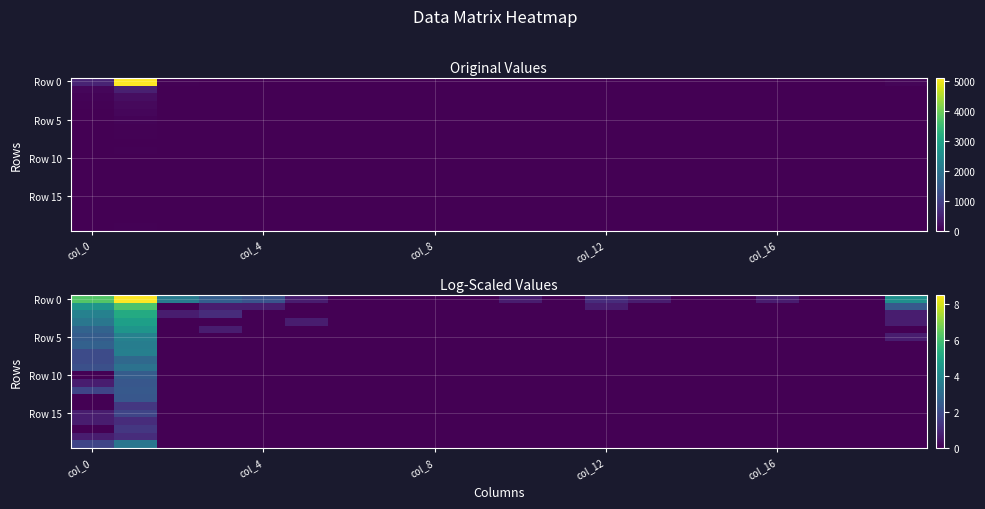

What is the difference between the maximum and second lowest values in the Row 0 series?

8.5